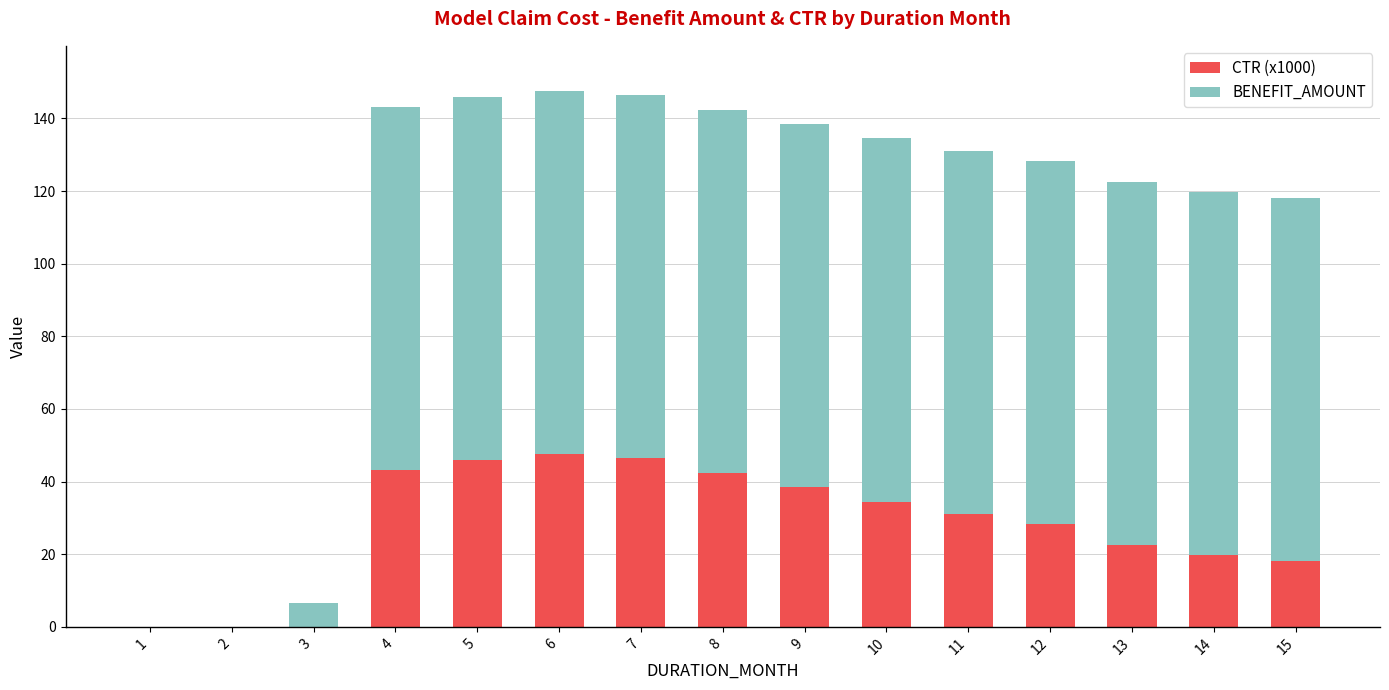

What is the maximum value for CTR (x1000)?

47.6